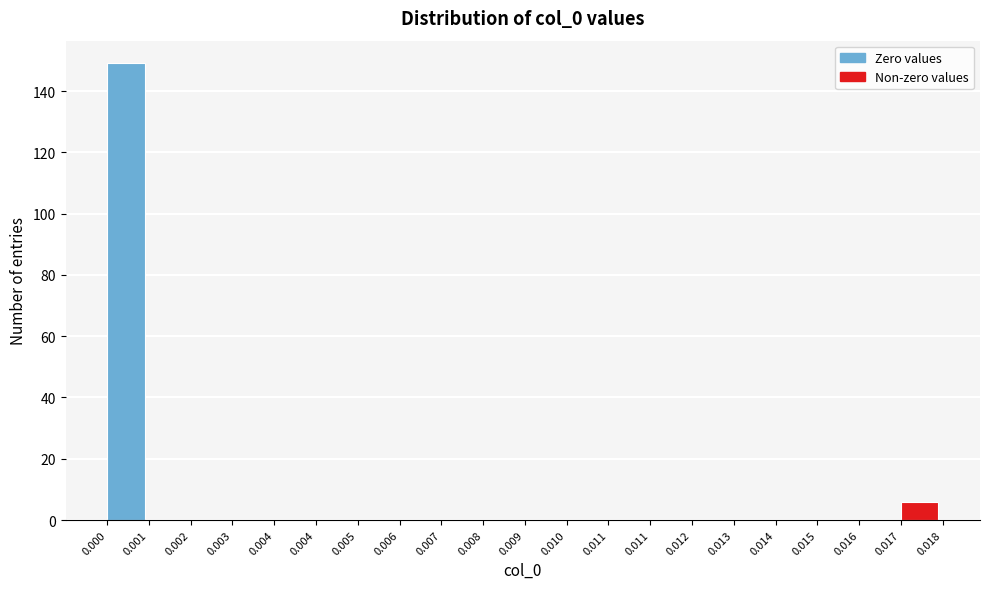

How many distinct data groups are displayed?

1